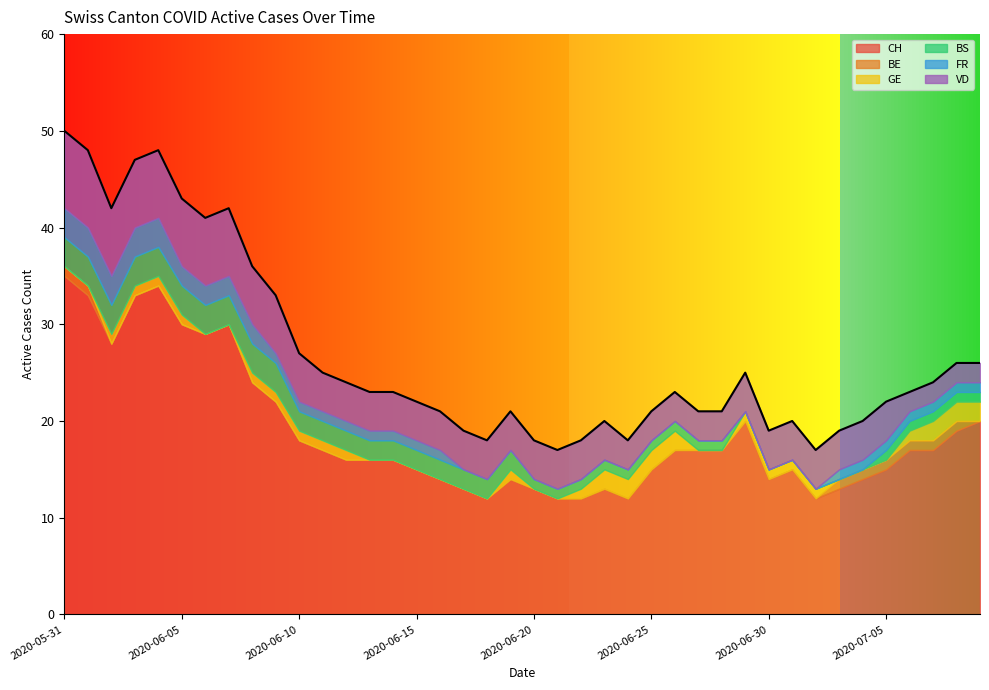

At which category does the chart reach its peak across all series?

2020-05-31